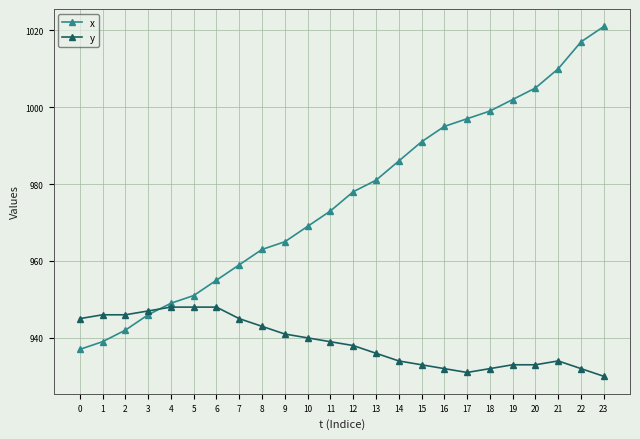

At 20, list the series in order from smallest to largest.

y, x